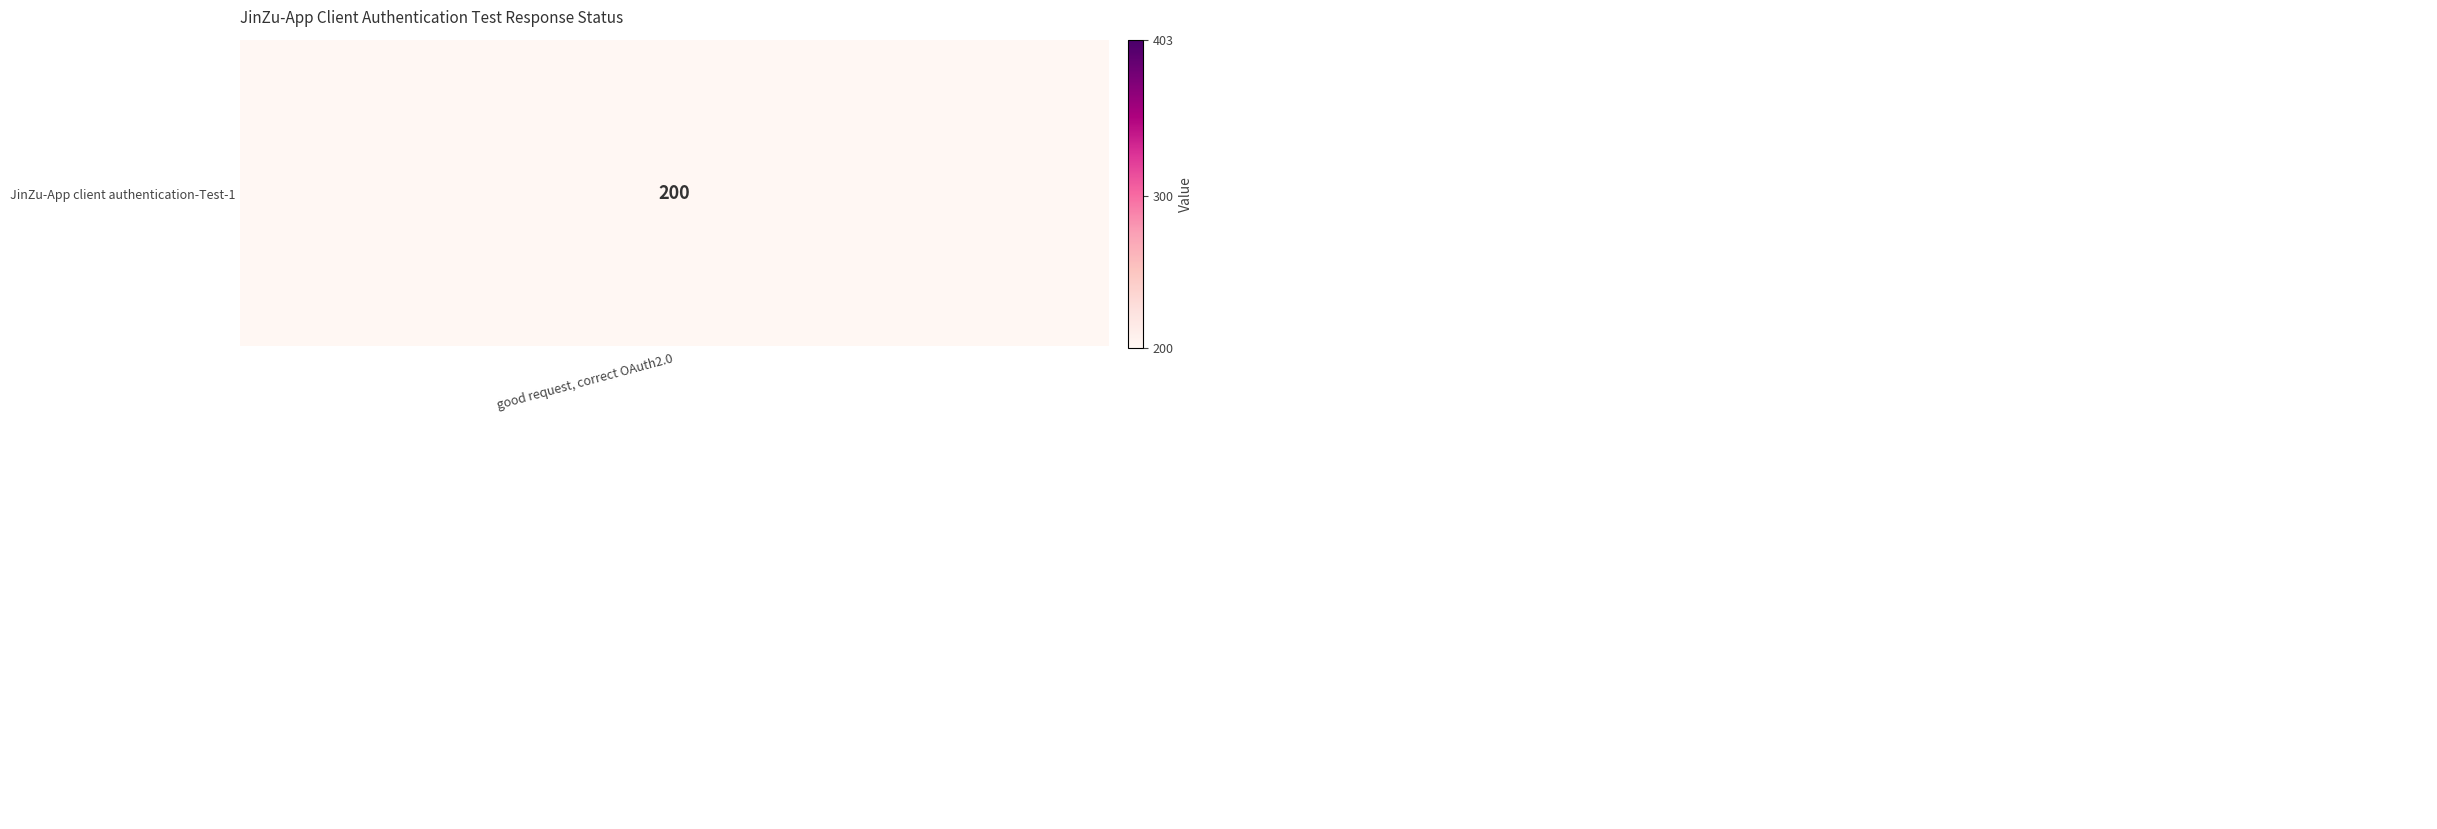

At which label is JinZu-App client authentication-Test-1 closest to 200?

good request, correct OAuth2.0